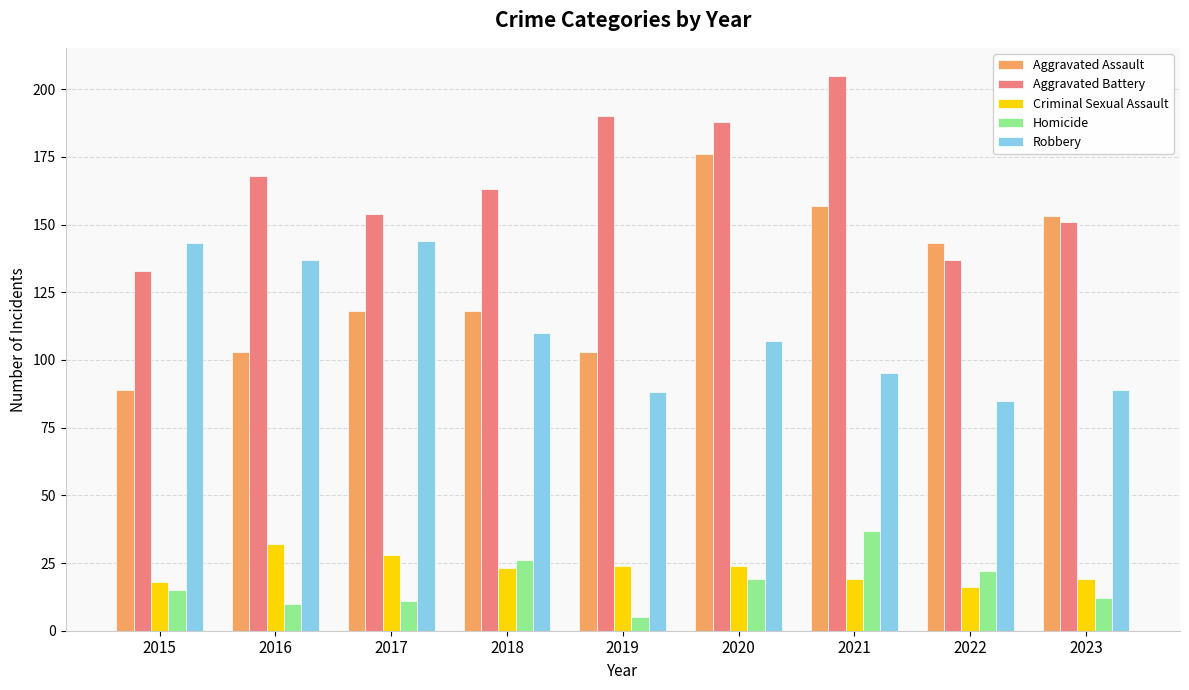

Which series has the largest total across all categories?

Aggravated Battery